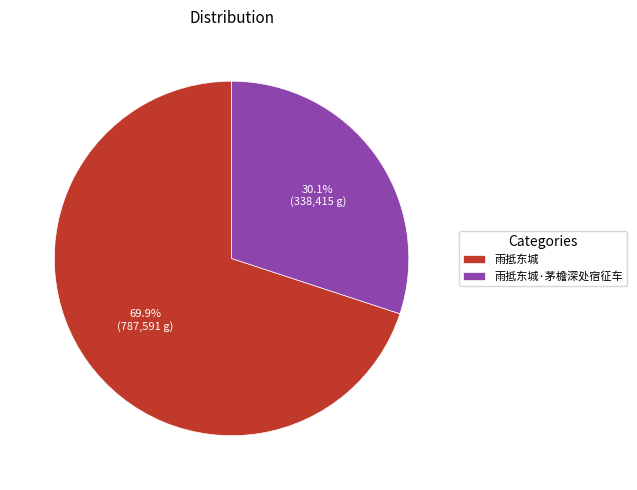

Which has a higher value, 雨抵东城 or 雨抵东城·茅檐深处宿征车?

雨抵东城